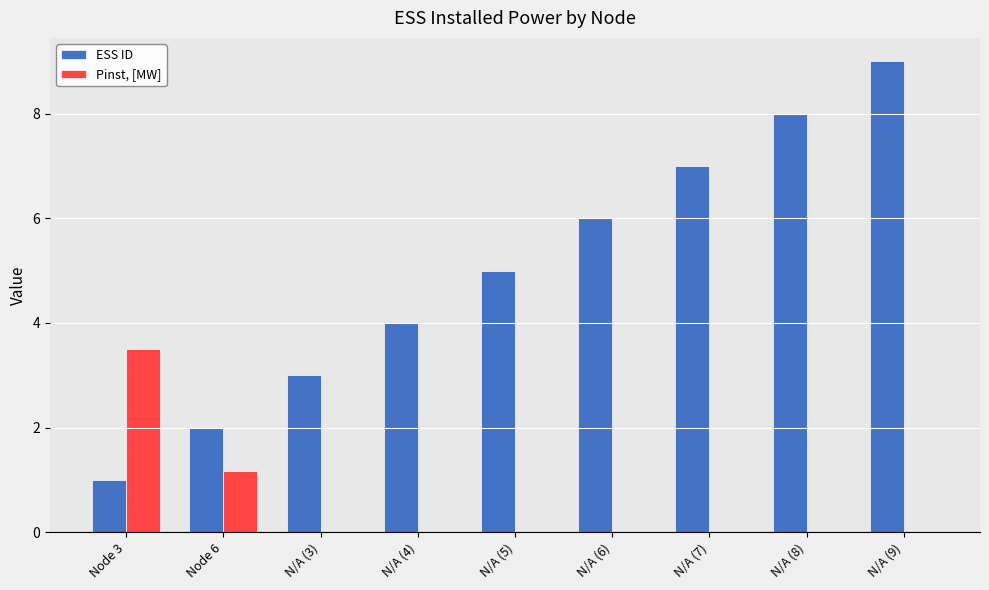

Which series has the widest spread of values?

ESS ID